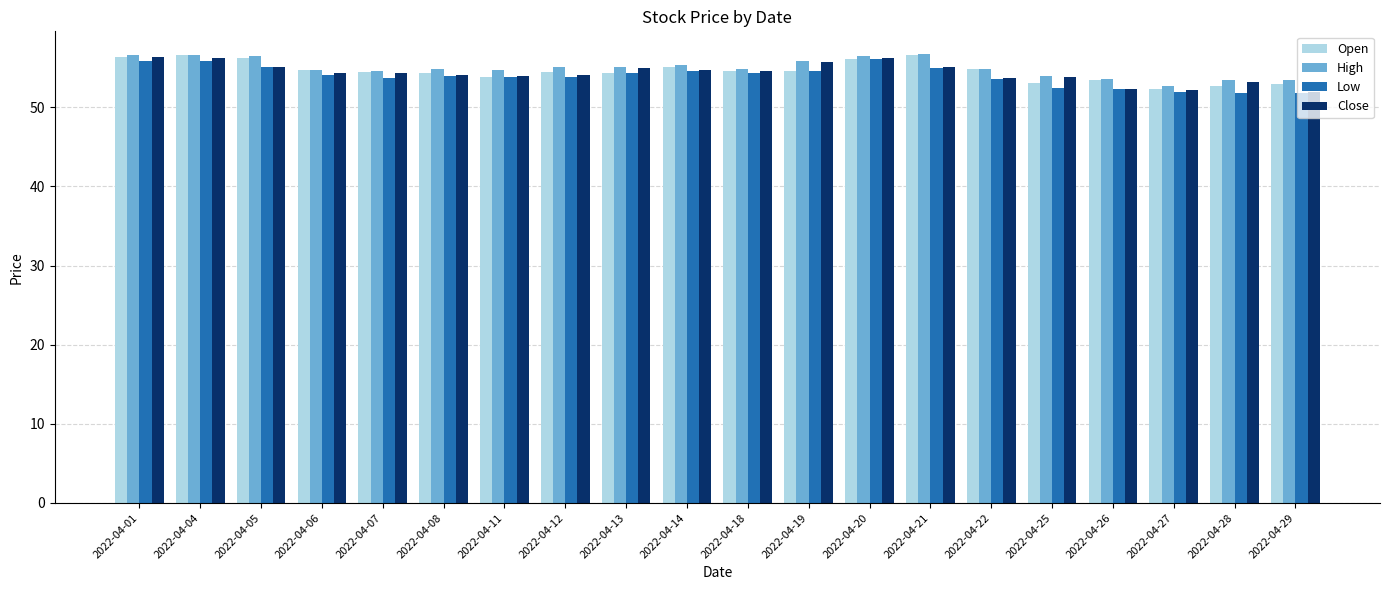

What is the total value across all series at 2022-04-04?

225.4